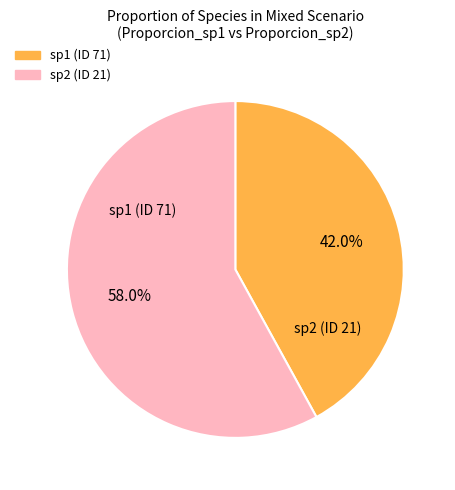

Does any single category account for the majority?

Yes